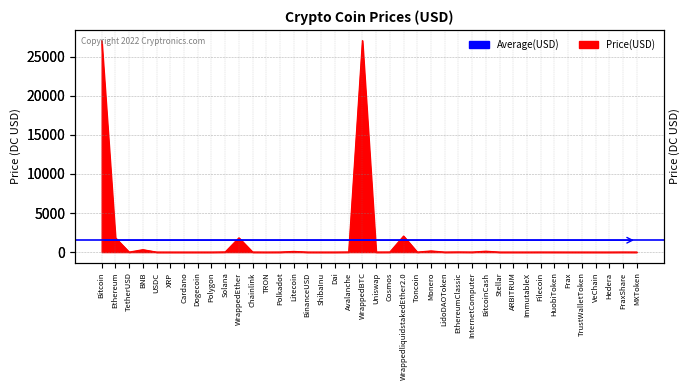

What is the difference between the second highest and minimum values?

27038.4